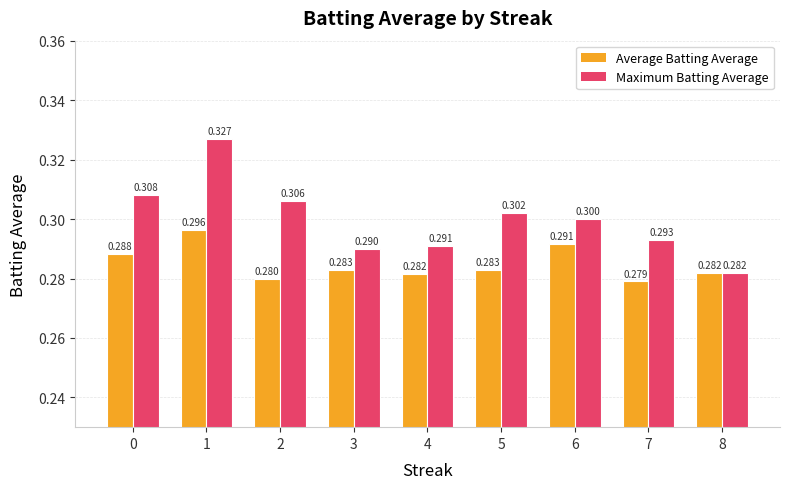

List the series in order of their peak value, lowest first.

Average Batting Average, Maximum Batting Average